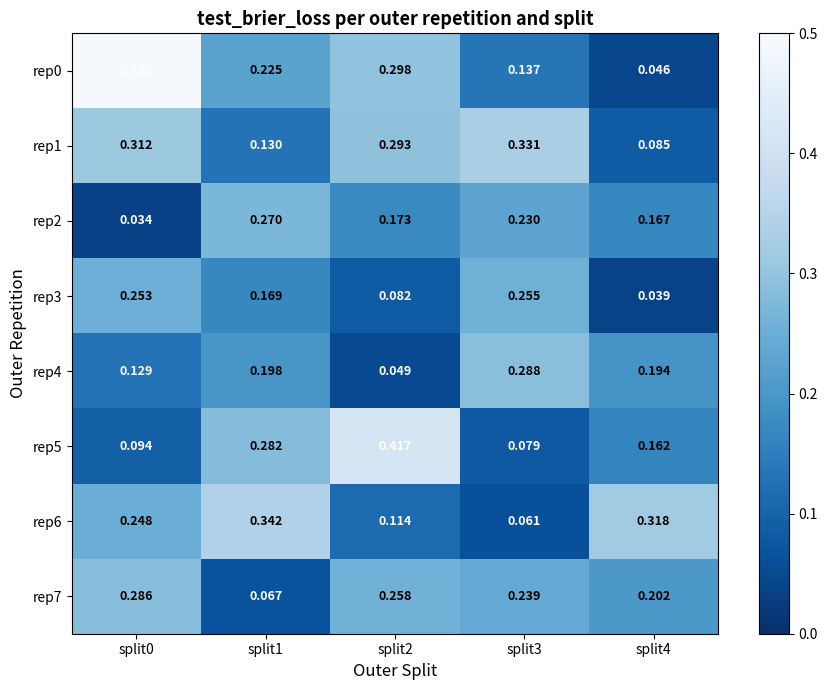

How many distinct data groups are displayed?

8